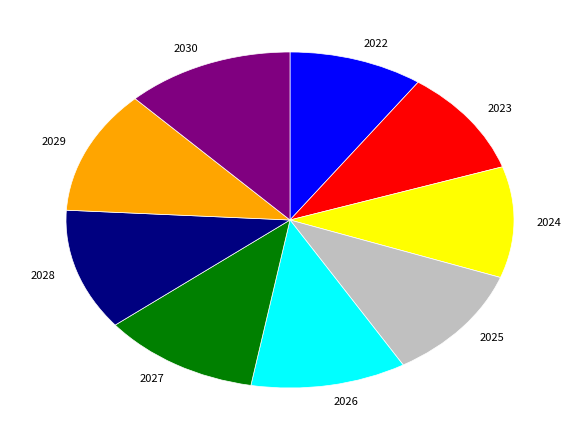

Combined, do 2030 and 2025 account for over 50%?

No